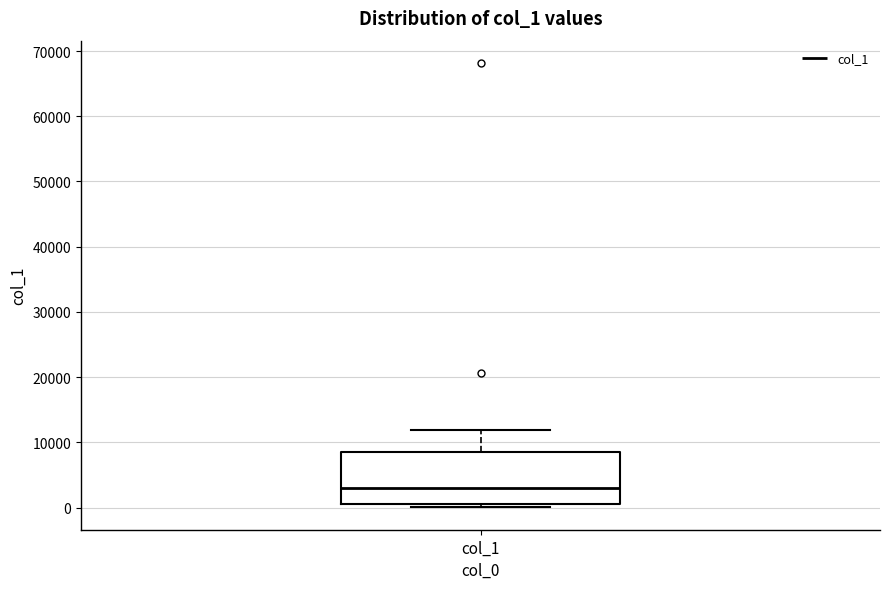

Transcribe this box plot: give where the median line is, the range the box spans, and where the two whiskers end, as read against the y-axis. The values are not printed on the chart, so give them approximately, as read against the axis.

median 3000, box 0 to 8000, whiskers 0 (just below the box's lower edge) to 12000